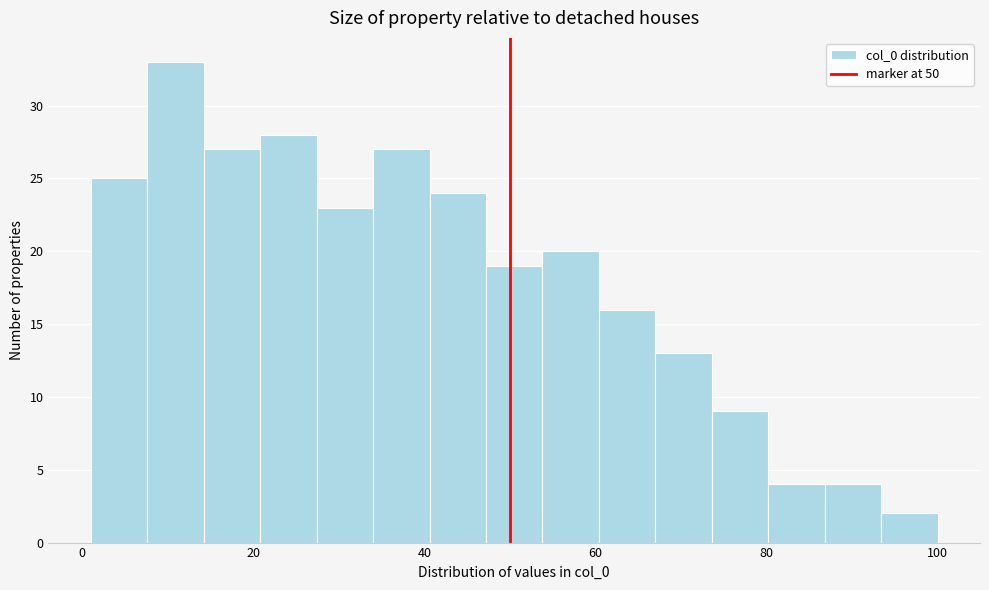

Around what value on the x-axis is the tallest bar? Give the approximate position of its centre, as read against the axis.

10